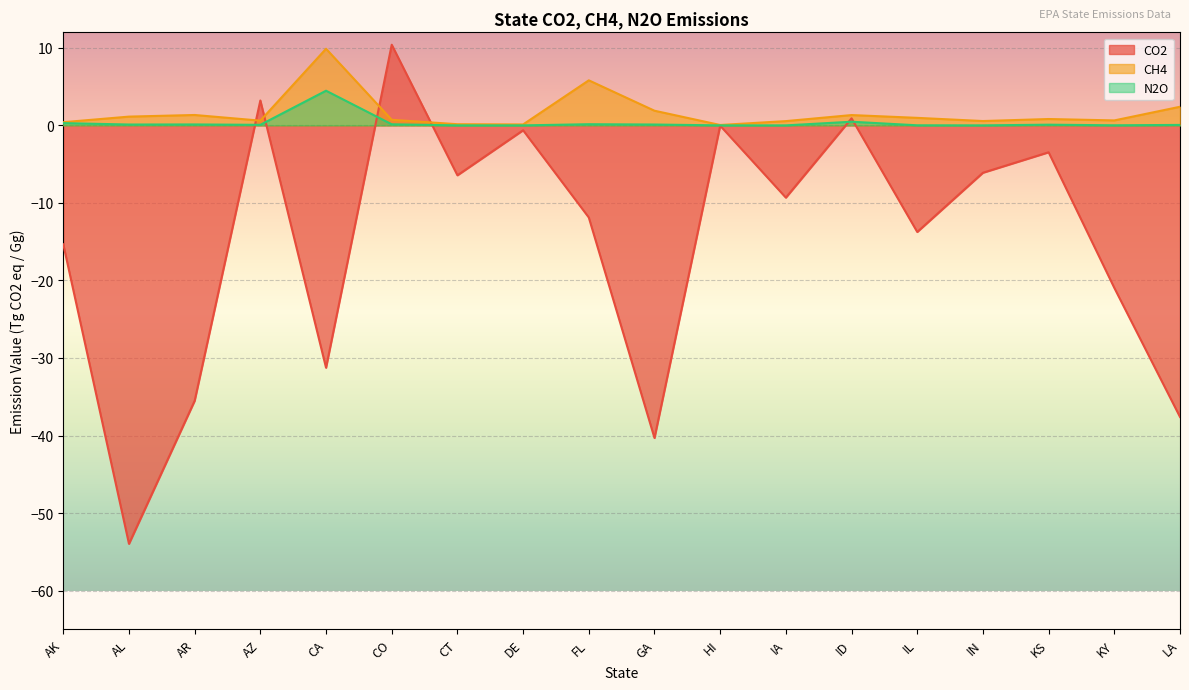

What is the label of the 2nd point from the right?

KY